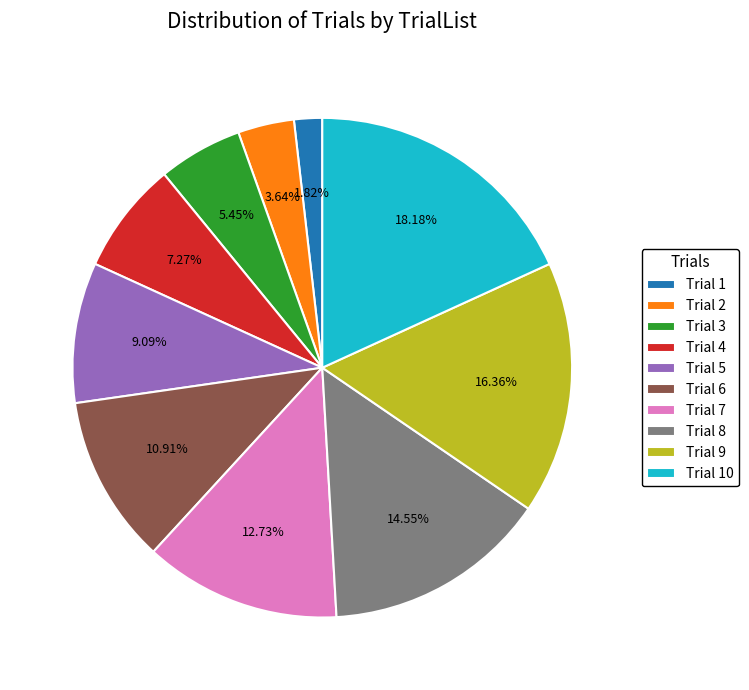

To the nearest percent, what is the average slice percentage?

10%